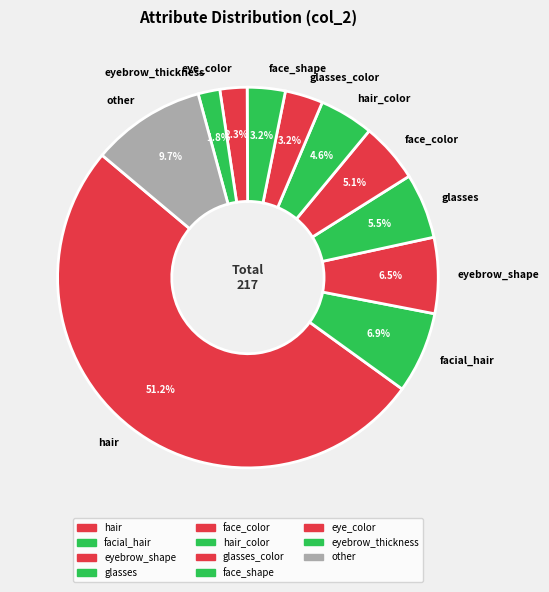

Between face_color and facial_hair, which is larger?

facial_hair